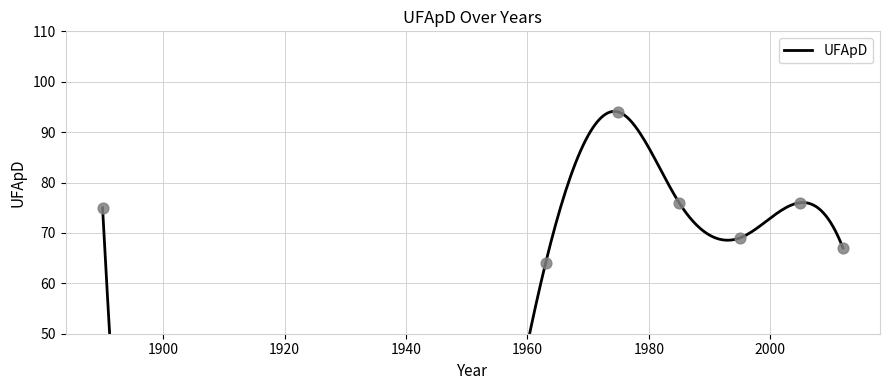

What is the change in value from 1890 to 1995?

-6